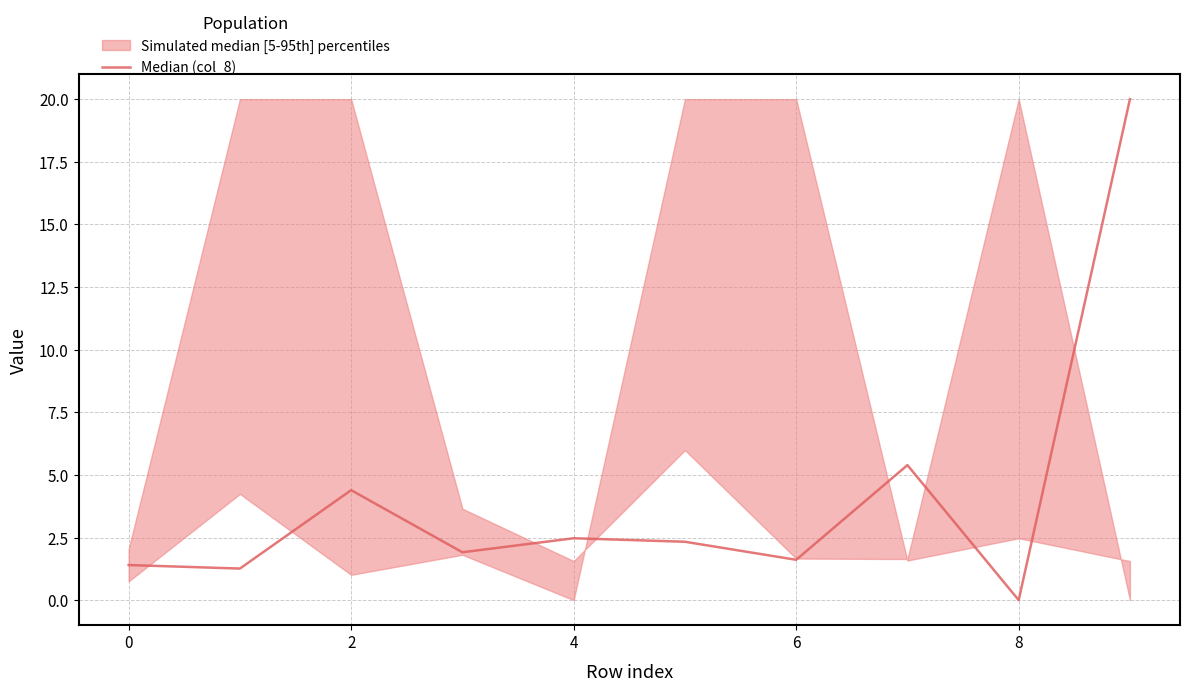

Reading right to left, list all the values displayed in this chart.

20.0	0.0	5.4	1.6	2.3	2.5	1.9	4.4	1.3	1.4